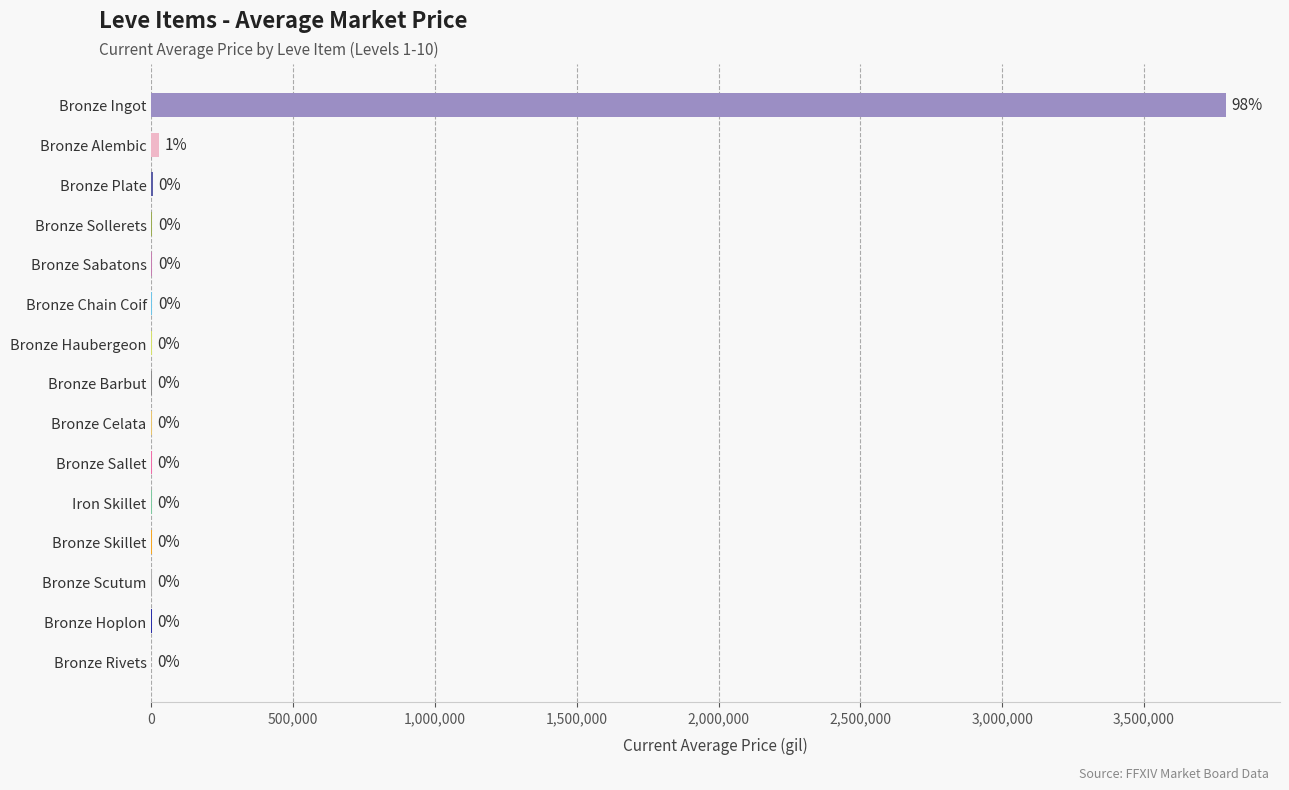

True or false: the data shows 5071.0 at Bronze Plate.

True